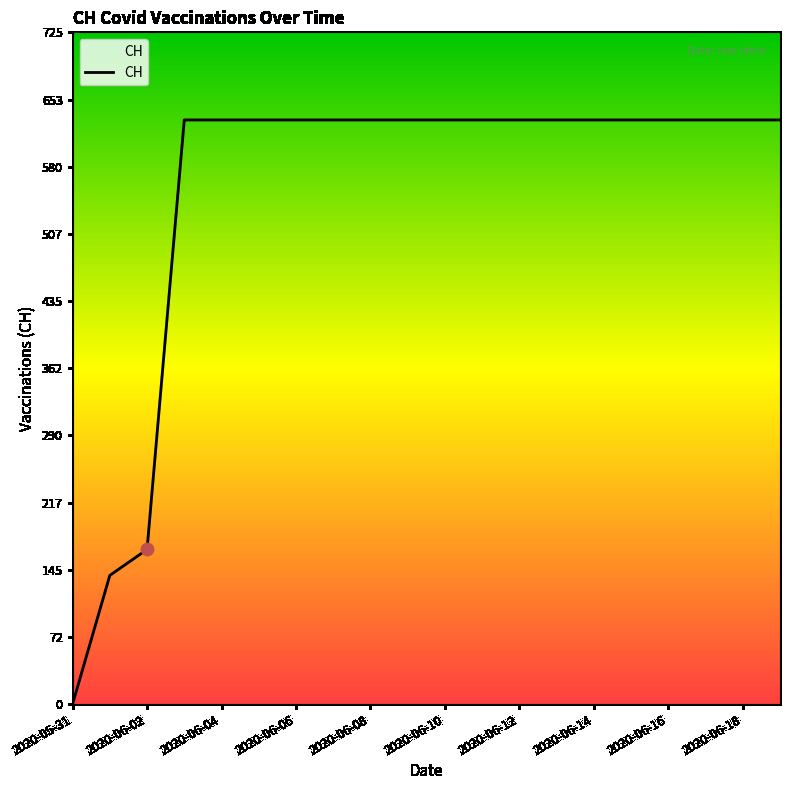

What is the maximum value shown in the chart?

631